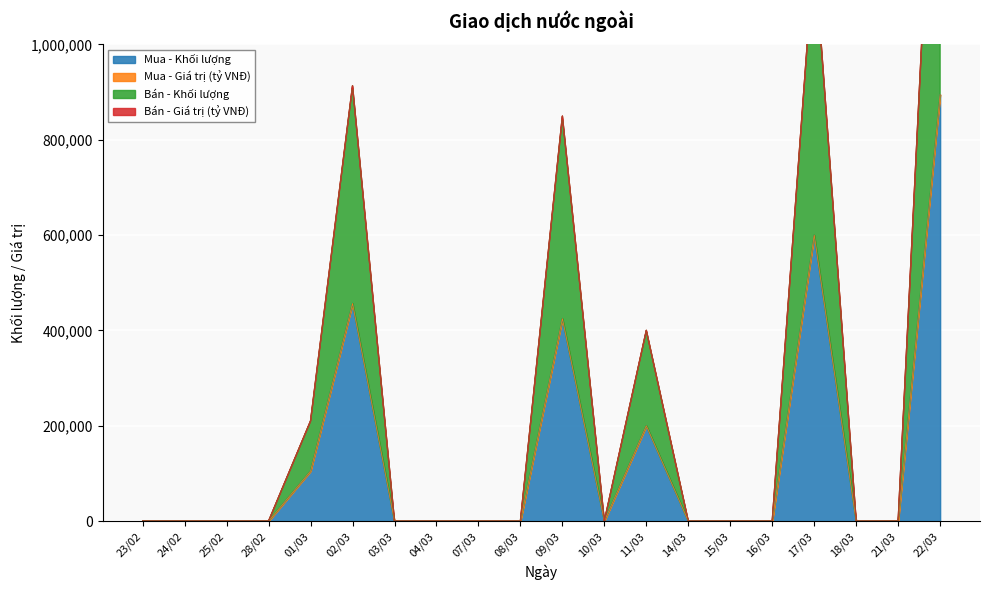

At which label does Bán - Khối lượng reach its peak?

22/03